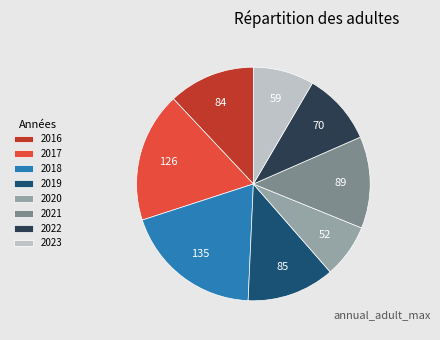

The 2017 slice represents 7% of the pie. True or false?

False